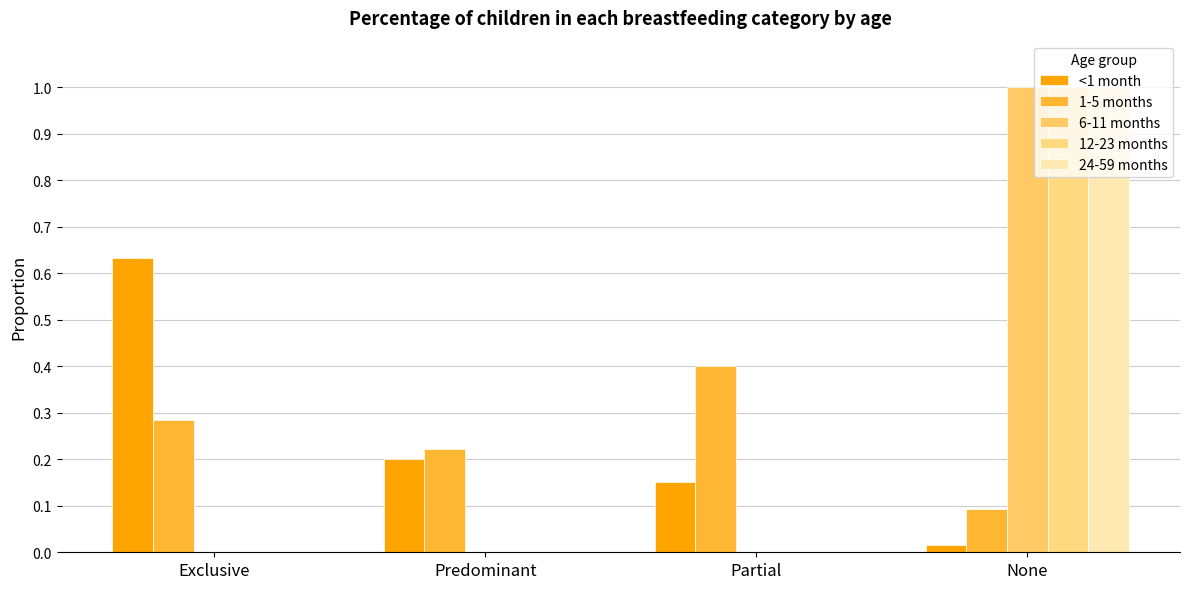

How many 1-5 months values are between 0 and 1?

4